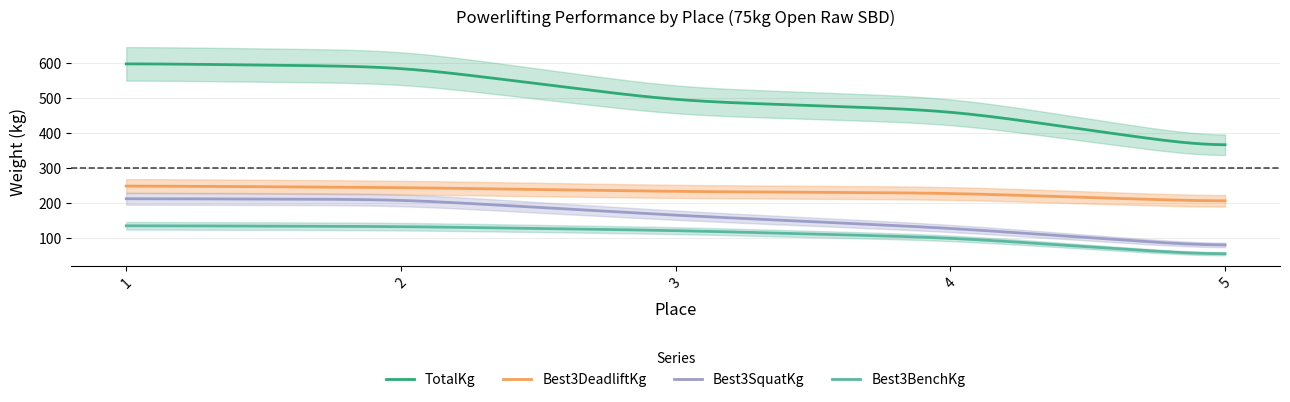

At which label does TotalKg reach its minimum?

5